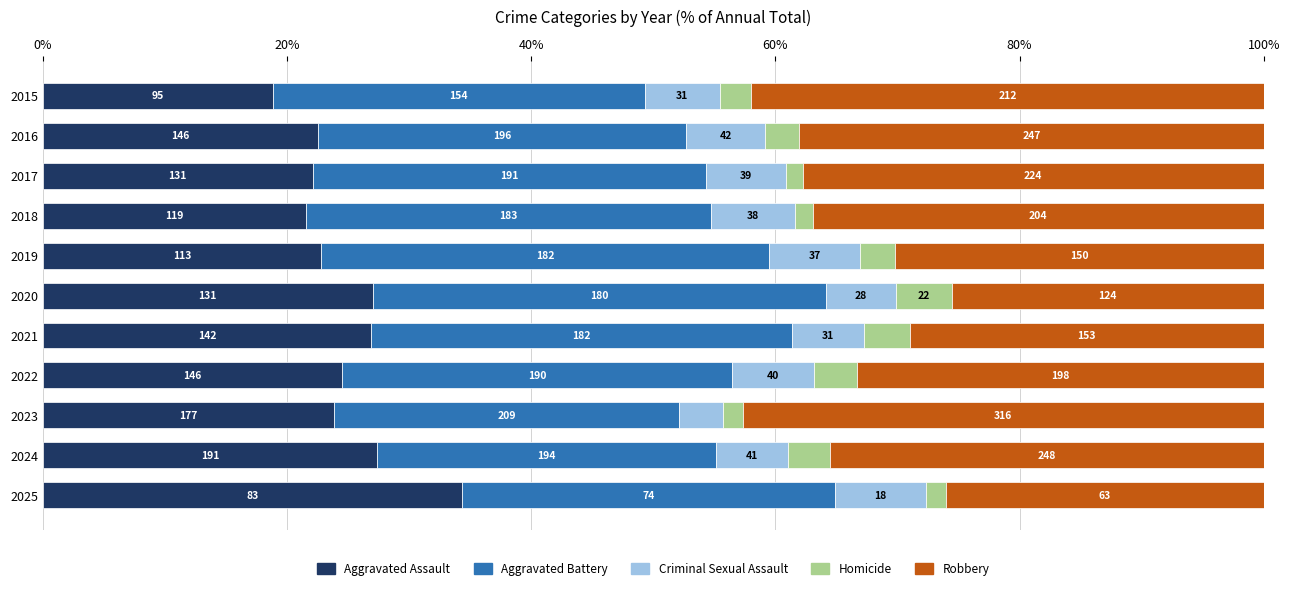

What are all the series names shown in the legend?

Aggravated Assault, Aggravated Battery, Criminal Sexual Assault, Homicide, Robbery